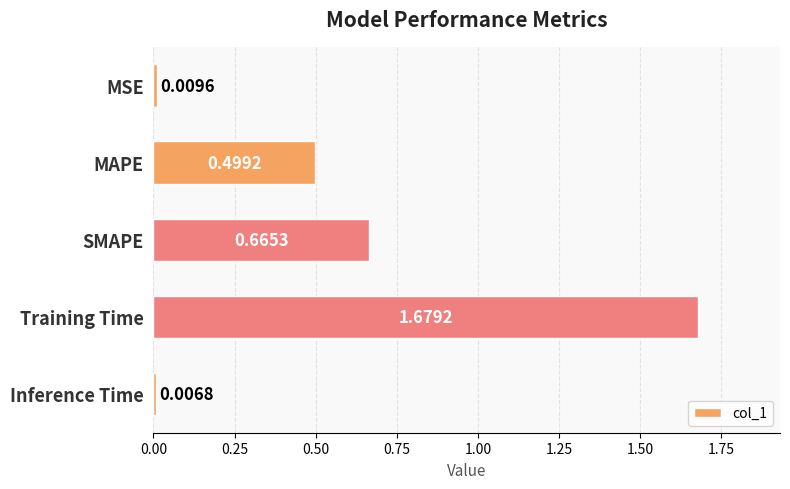

Rank the categories by value from highest to lowest.

Training Time, SMAPE, MAPE, MSE, Inference Time